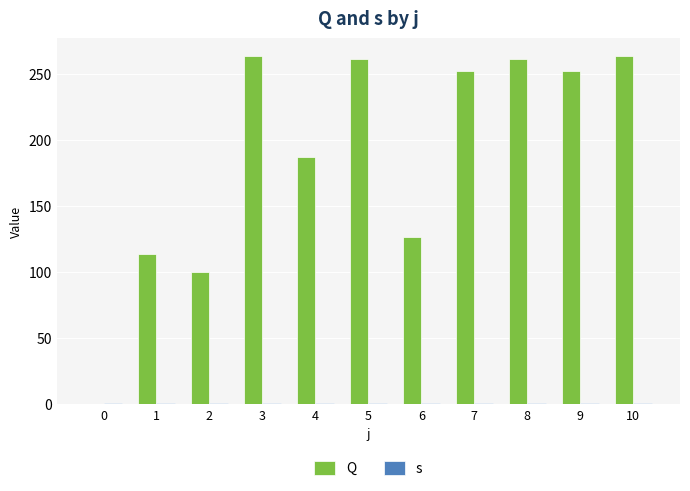

At 1, list the series in order from largest to smallest.

Q, s